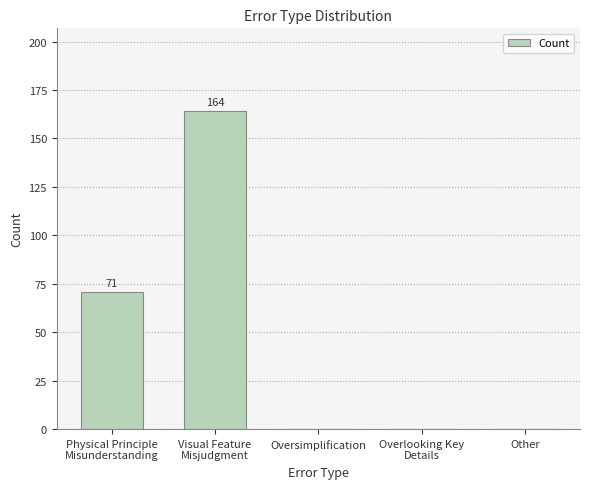

The chart shows a value of 0 at Other. True or false?

True